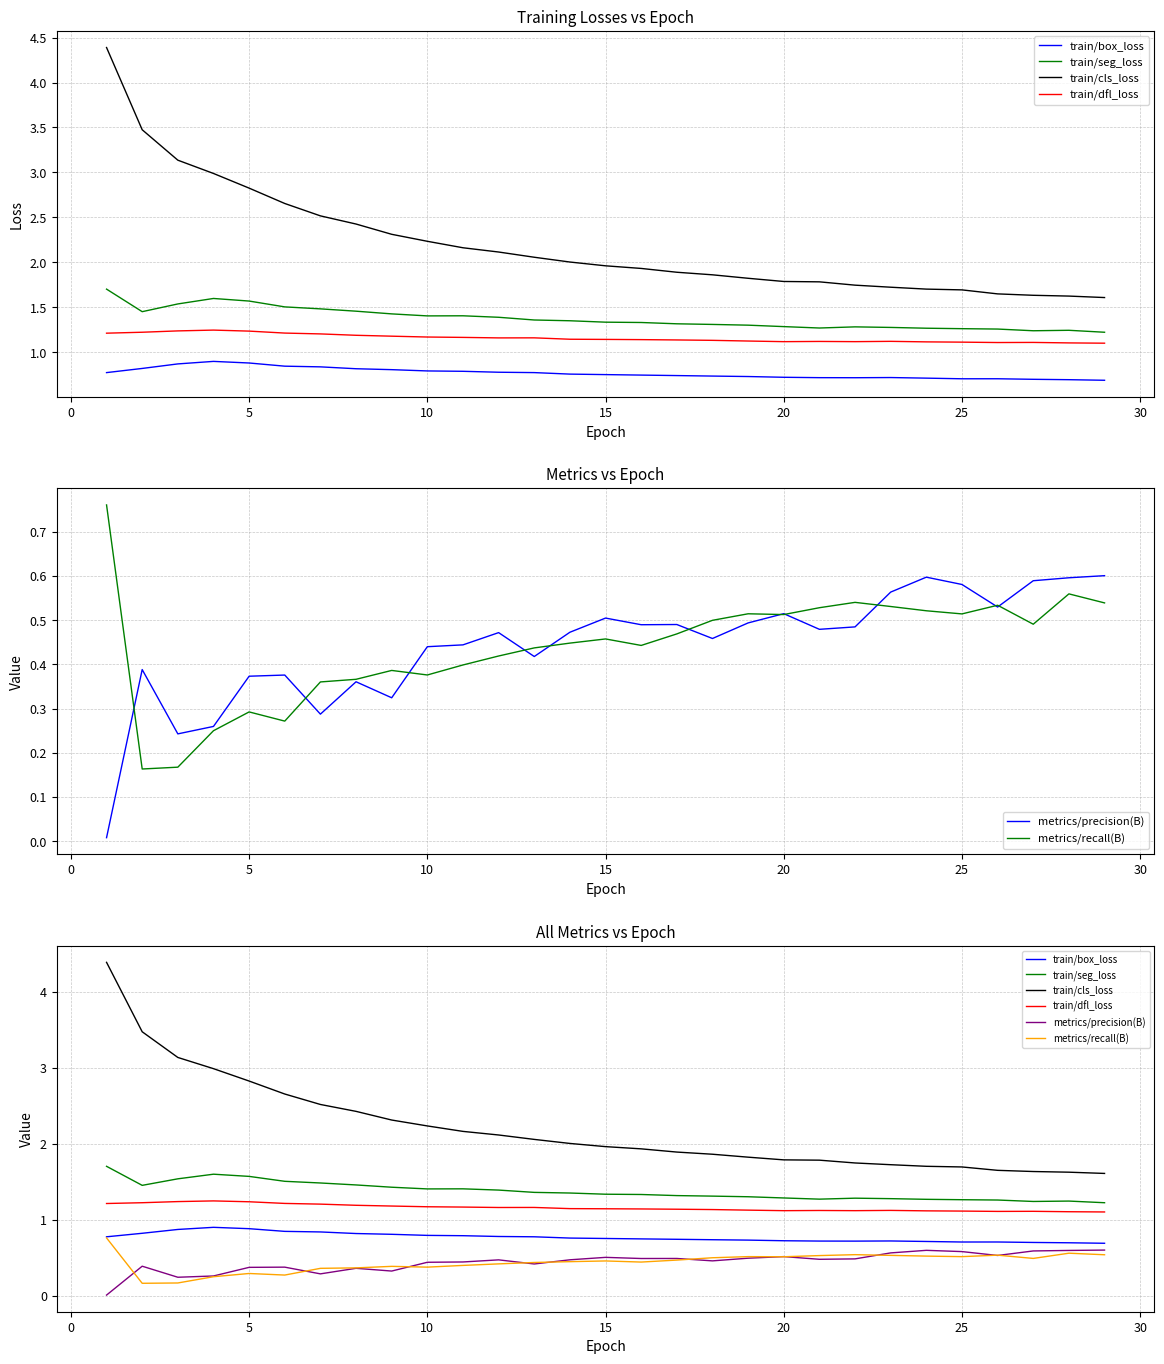

What are all the series names shown in the legend?

train/box_loss, train/seg_loss, train/cls_loss, train/dfl_loss, metrics/precision(B), metrics/recall(B)